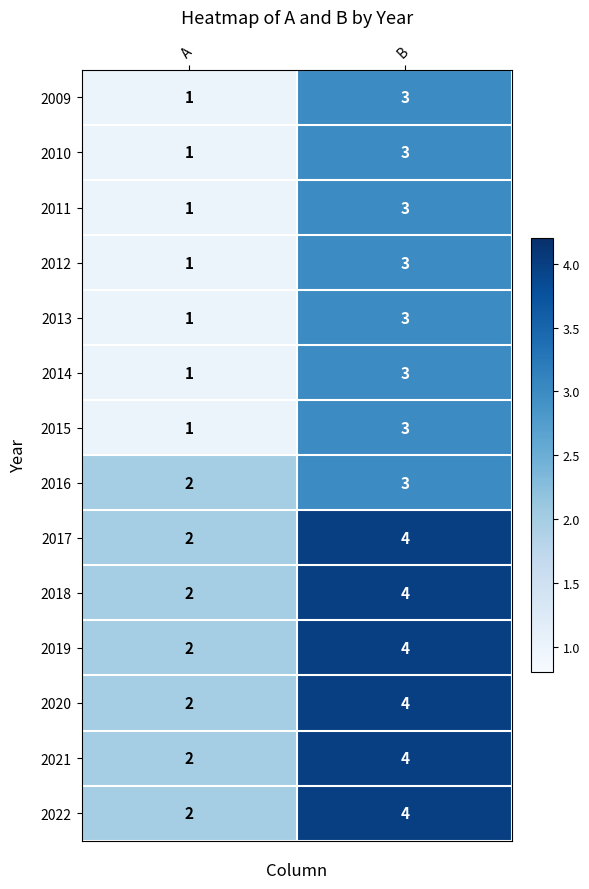

What is the sum of all 2009 values?

4